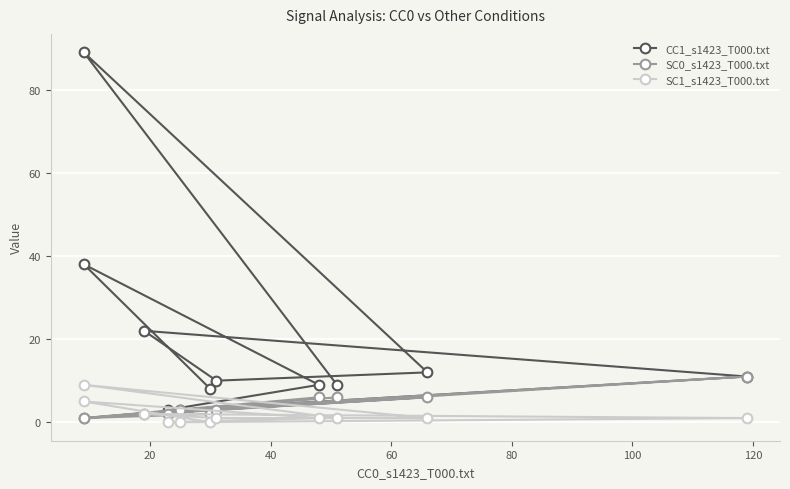

At which label does SC1_s1423_T000.txt reach its peak?

9